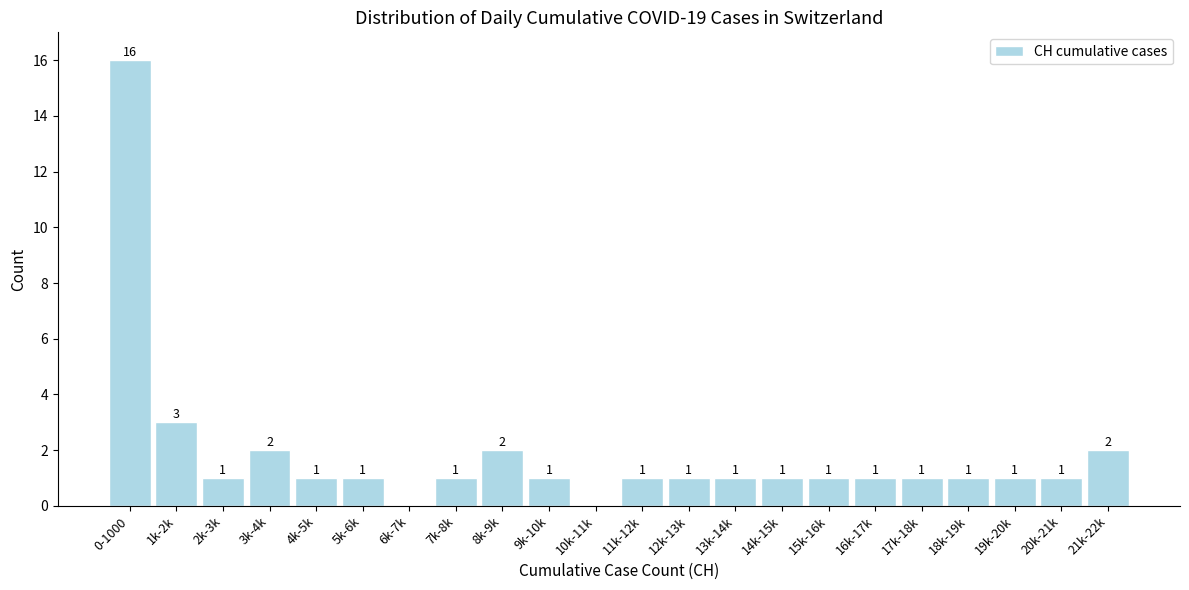

Reading left to right, list all the values displayed in this chart.

0-1000=16	1k-2k=3	2k-3k=1	3k-4k=2	4k-5k=1	5k-6k=1	6k-7k=0	7k-8k=1	8k-9k=2	9k-10k=1	10k-11k=0	11k-12k=1	12k-13k=1	13k-14k=1	14k-15k=1	15k-16k=1	16k-17k=1	17k-18k=1	18k-19k=1	19k-20k=1	20k-21k=1	21k-22k=2